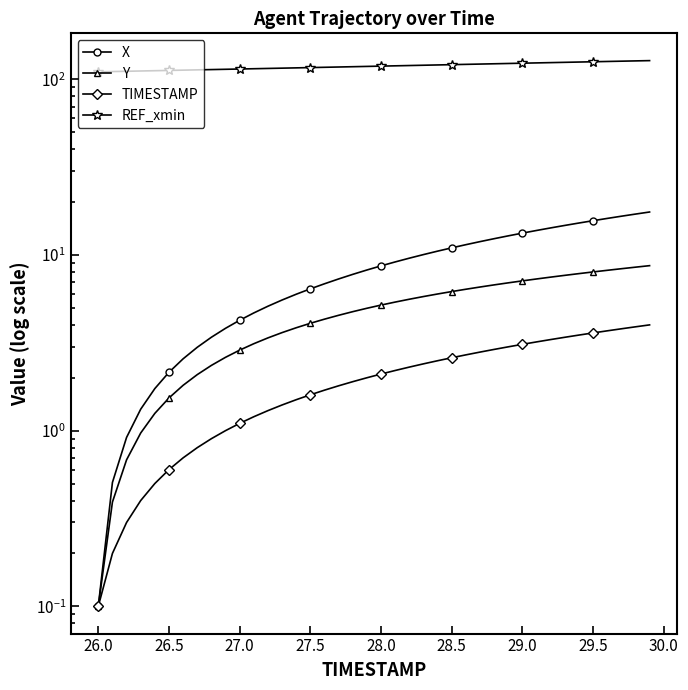

What is the minimum value shown in the chart?

0.1